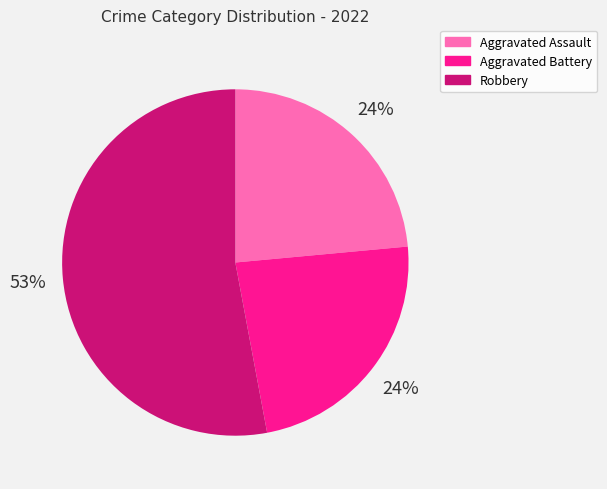

Is there any slice that represents more than half of the pie?

Yes